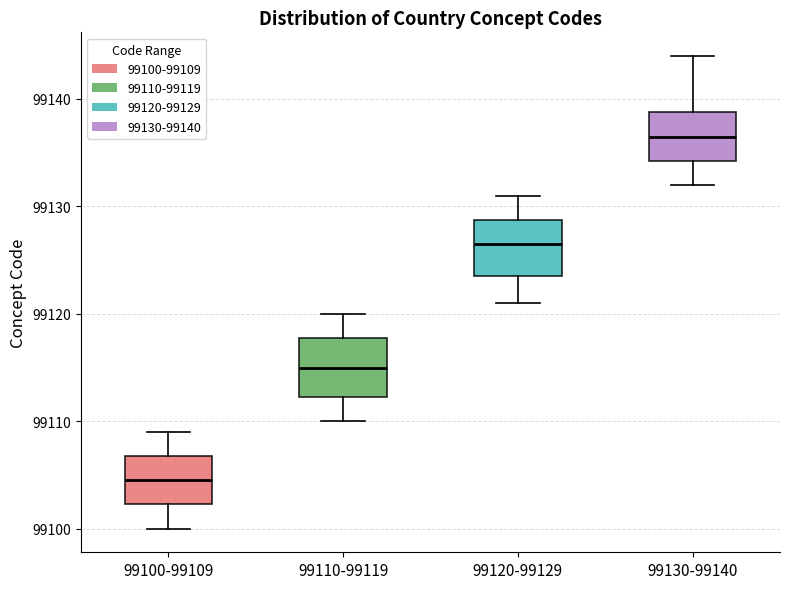

Which box has the highest median line?

99130-99140